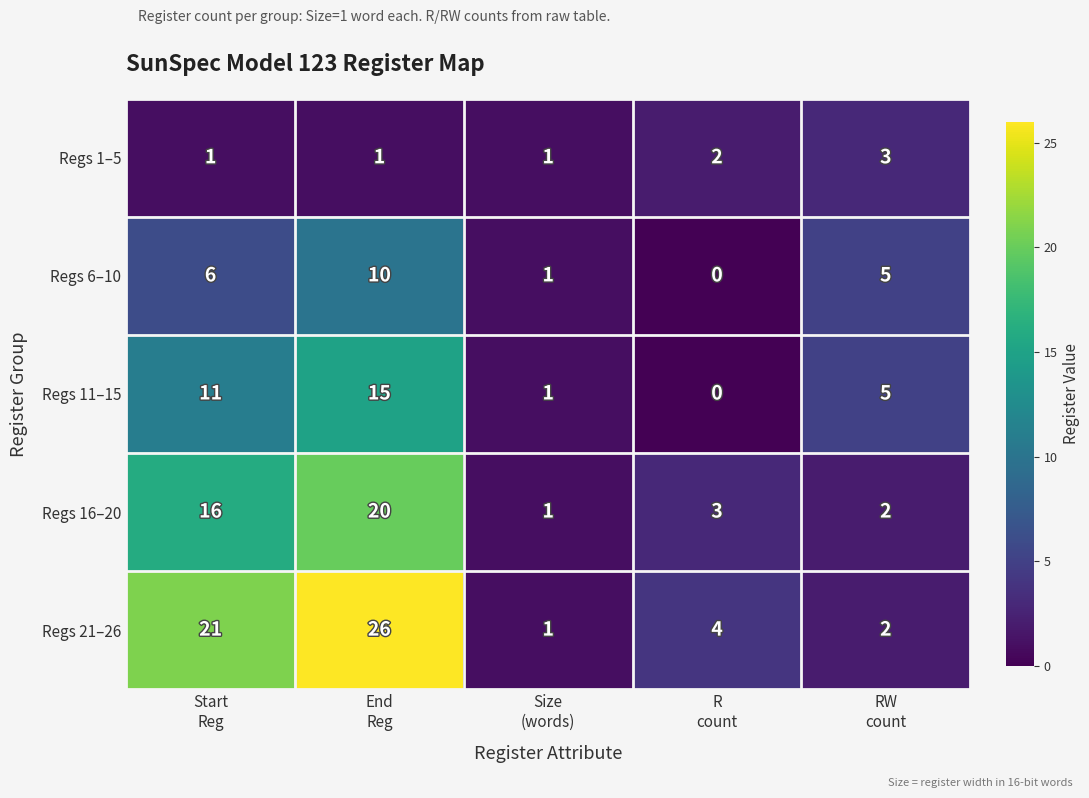

Reading right to left, extract all data points from this chart.

Regs 1–5: 3	2	1	1	1
Regs 6–10: 5	0	1	10	6
Regs 11–15: 5	0	1	15	11
Regs 16–20: 2	3	1	20	16
Regs 21–26: 2	4	1	26	21